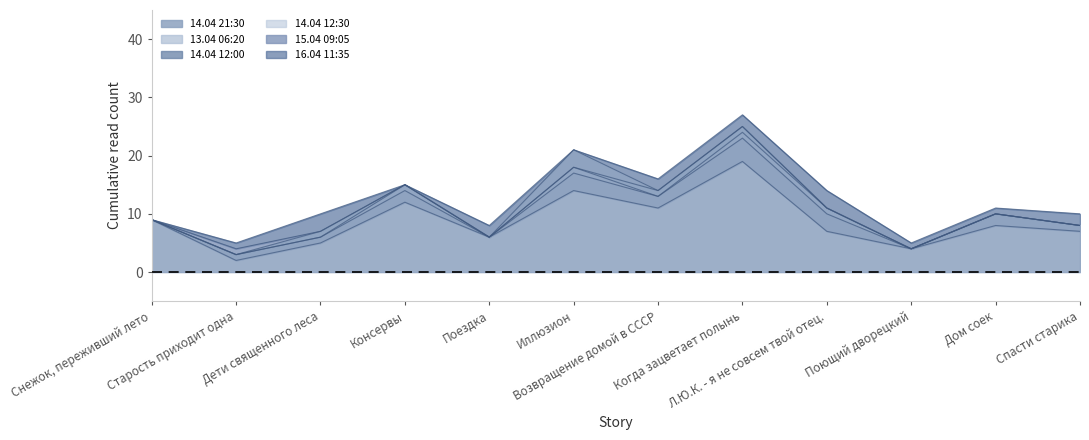

What are all the series names shown in the legend?

14.04 21:30, 13.04 06:20, 14.04 12:00, 14.04 12:30, 15.04 09:05, 16.04 11:35